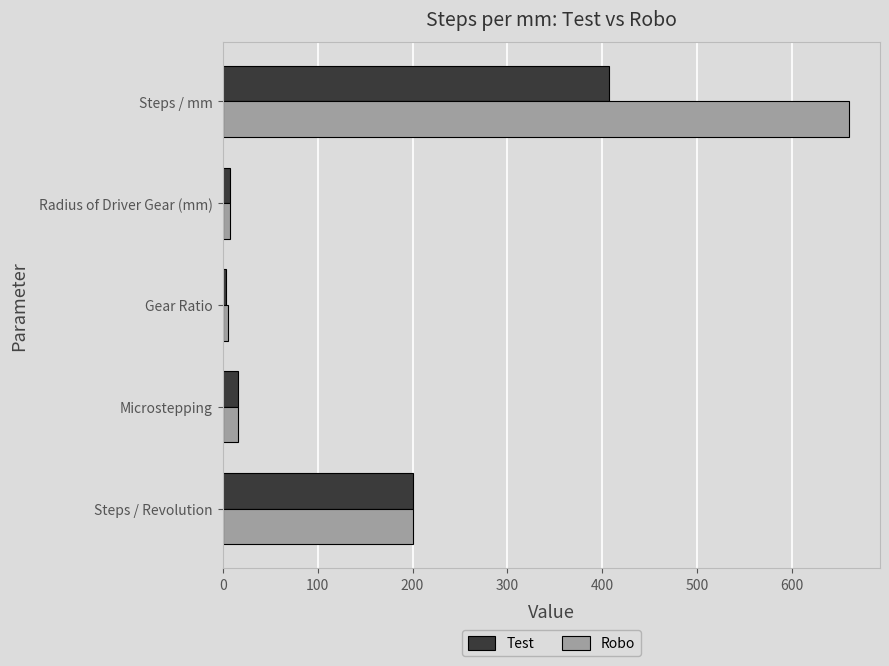

At how many categories does at least one series exceed 239?

1